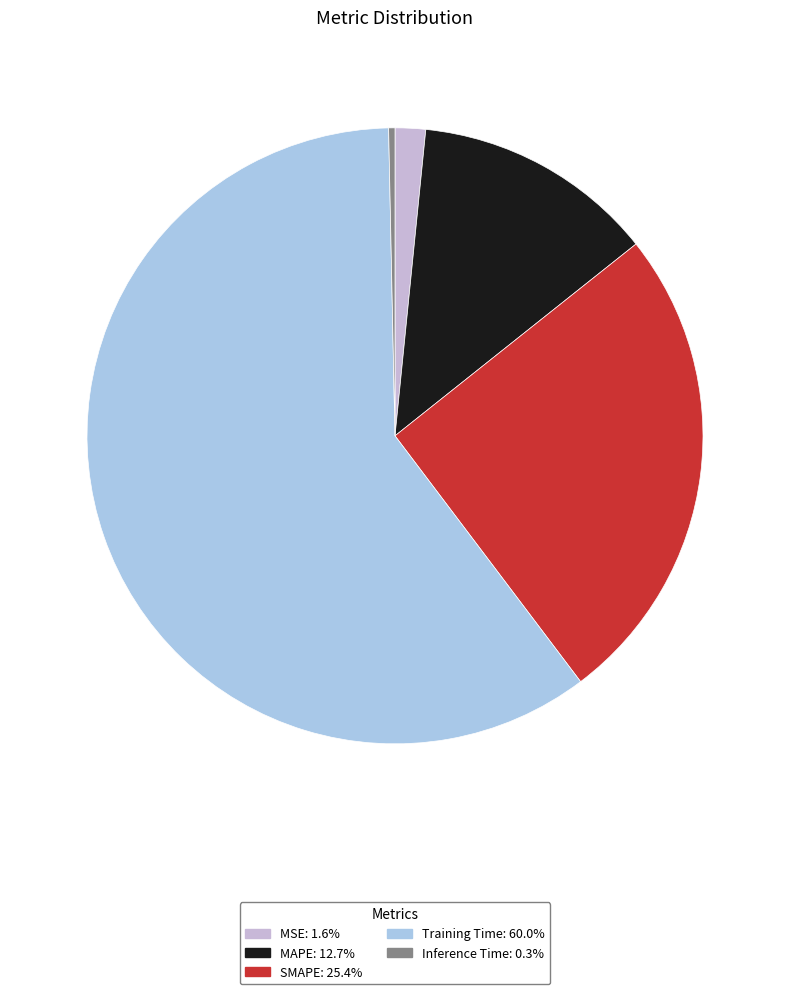

Between Training Time and MAPE, which is larger?

Training Time